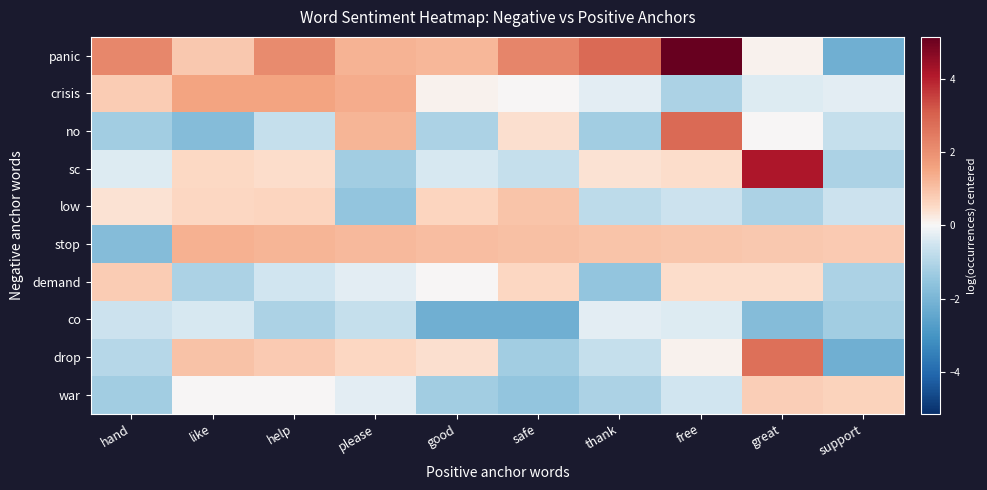

At how many categories does at least one series exceed 1?

9